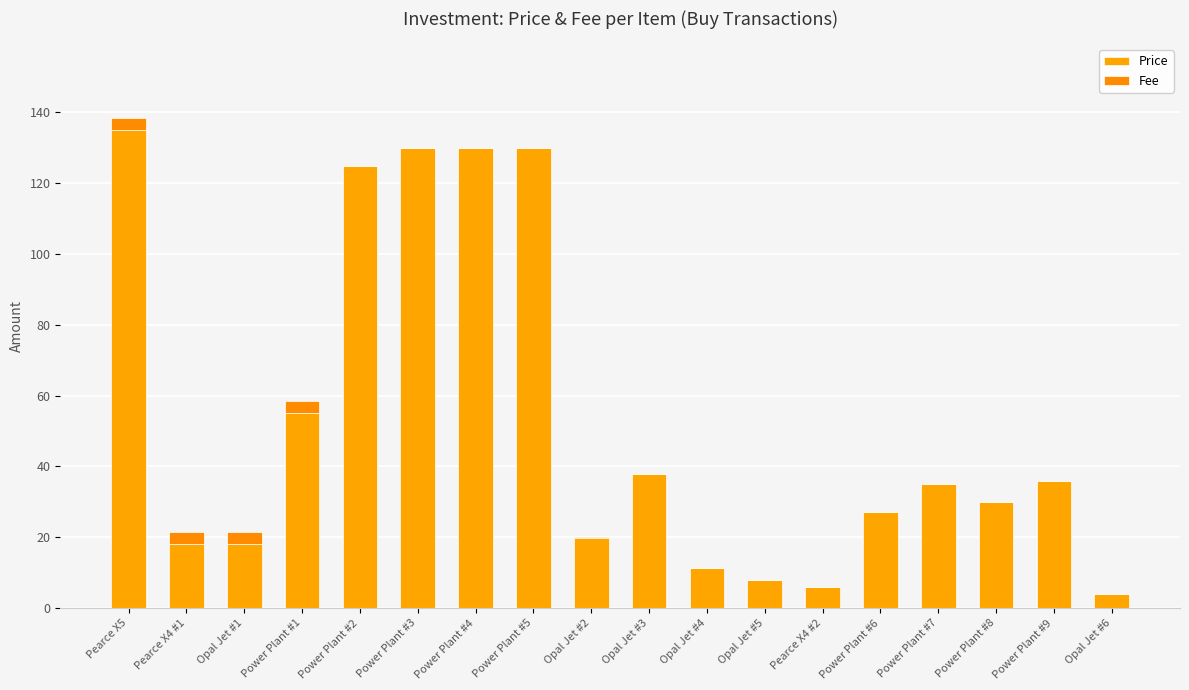

How many data points does each series have?

18